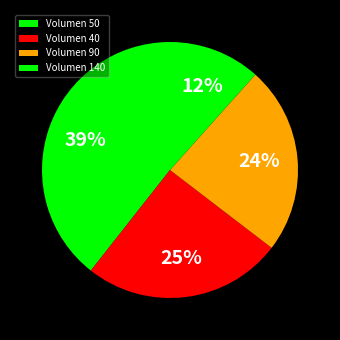

Which slice is the largest?

Volumen 50